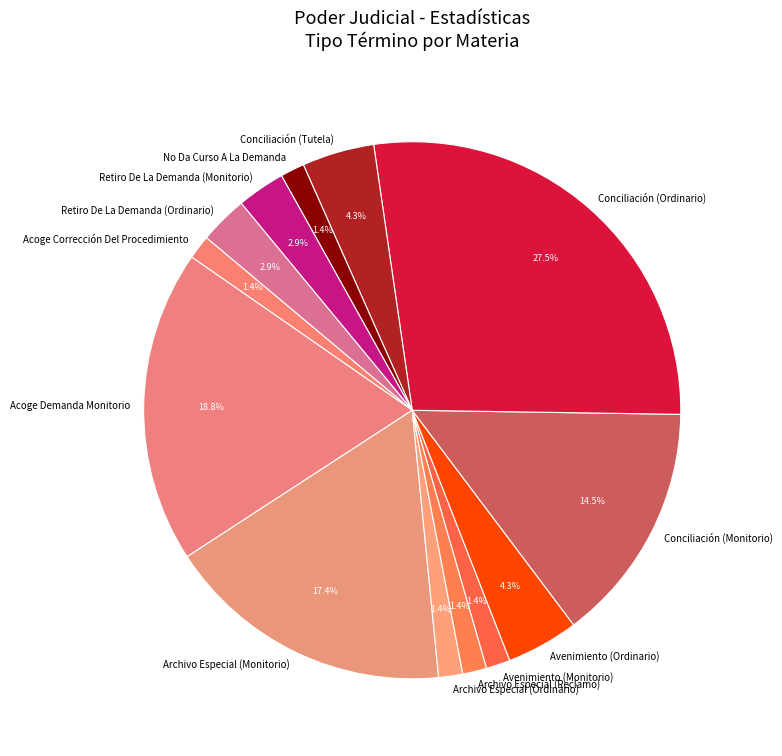

Between Archivo Especial (Reclamo) and Retiro De La Demanda (Monitorio), which is larger?

Retiro De La Demanda (Monitorio)